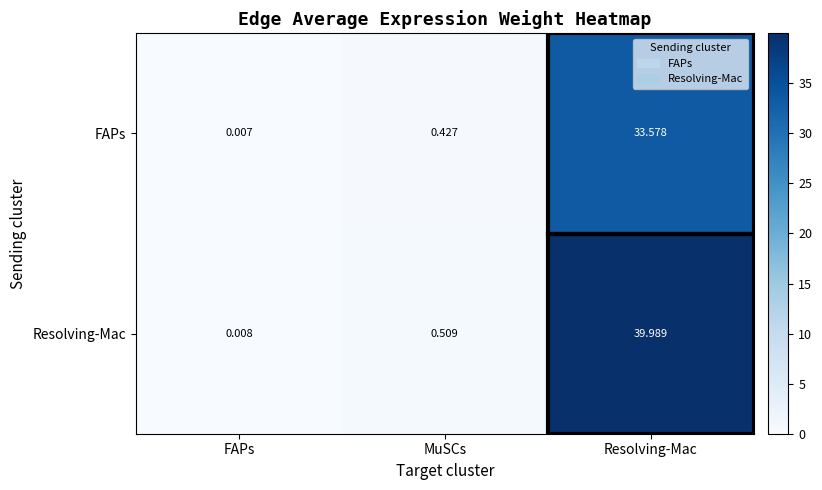

At how many categories does at least one series exceed 29?

1